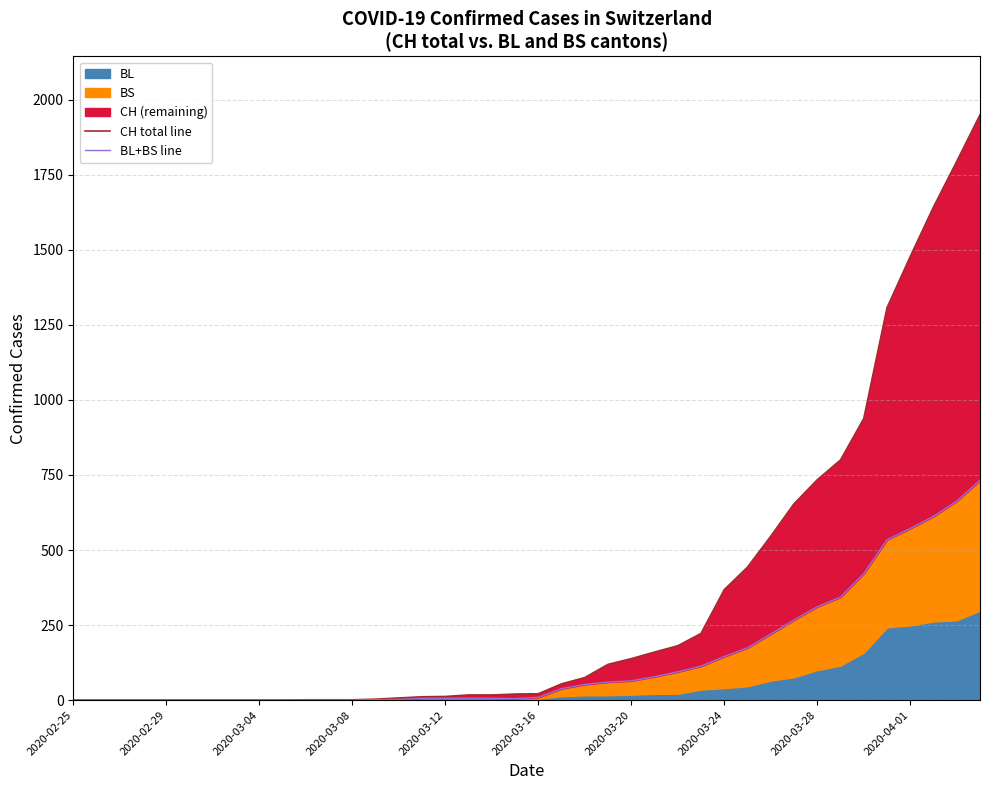

What position from the left is 14?

15